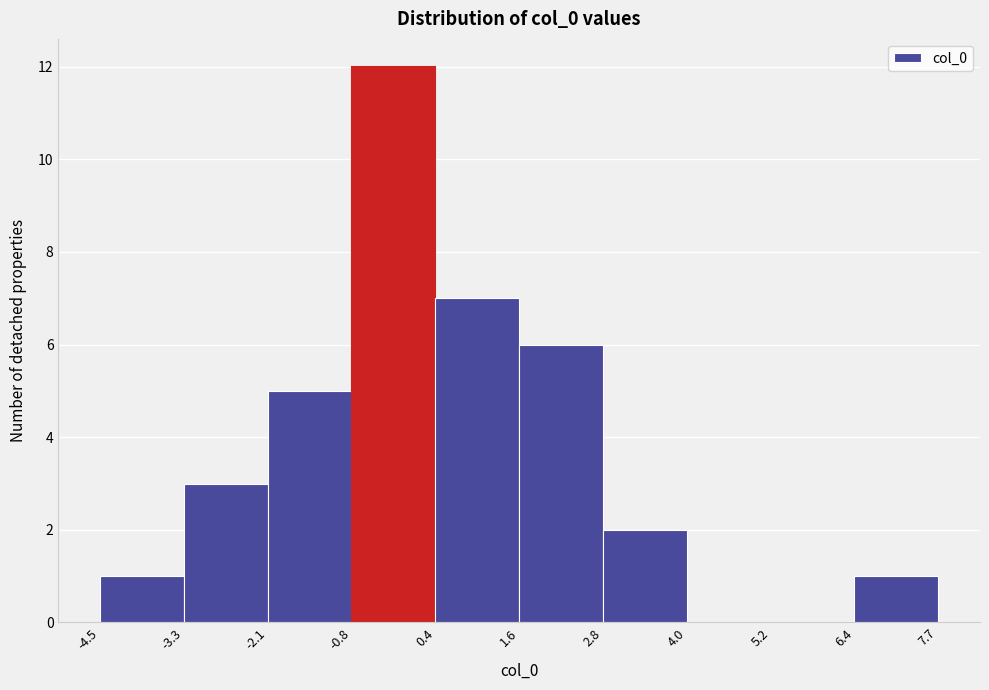

Reading left to right, transcribe this chart: for each bar, give the range it covers on the x-axis and its height. The values are not printed on the chart, so give them approximately, as read against the axis.

-4.5 to -3.3: 1
-3.3 to -2.1: 3
-2.1 to -0.8: 5
-0.8 to 0.4: 12
0.4 to 1.6: 7
1.6 to 2.8: 6
2.8 to 4.0: 2
4.0 to 5.2: 0
5.2 to 6.4: 0
6.4 to 7.7: 1